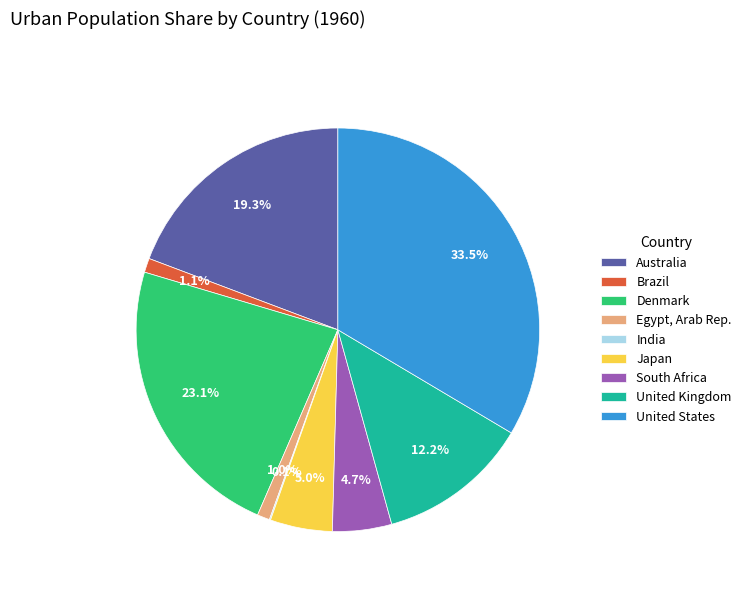

Between Brazil and United States, which is larger?

United States